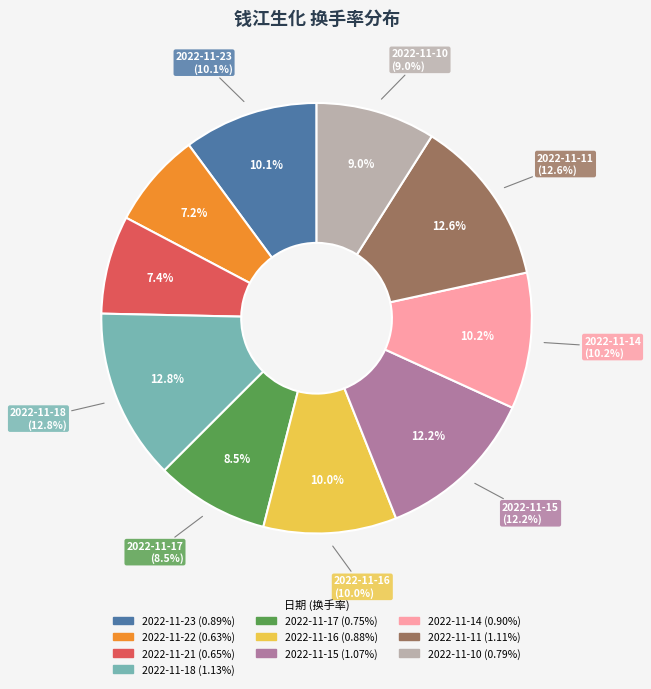

Is there any slice that represents more than half of the pie?

No